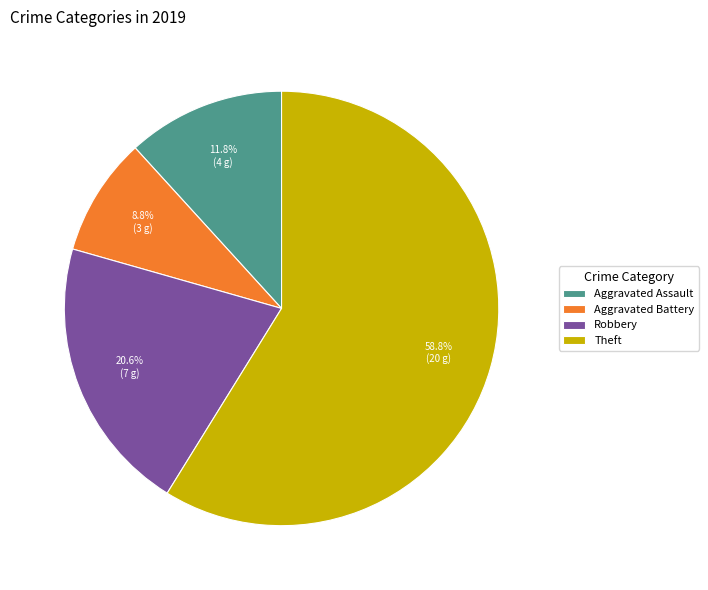

To the nearest percent, what is the difference between the largest and smallest slice percentages?

50%